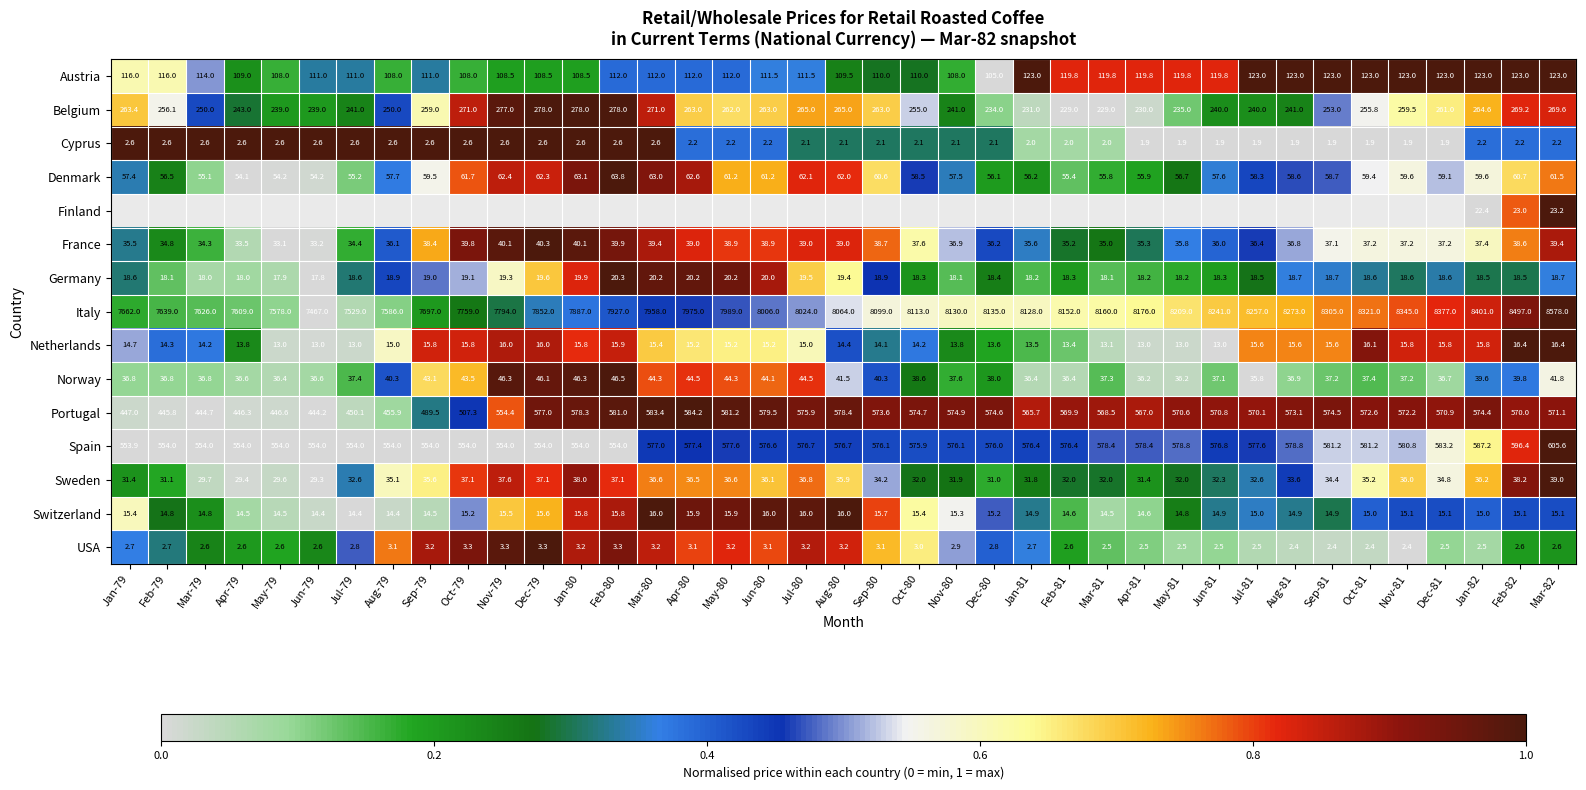

Is the value of Spain at May-79 greater than the value of Switzerland at Dec-80?

Yes